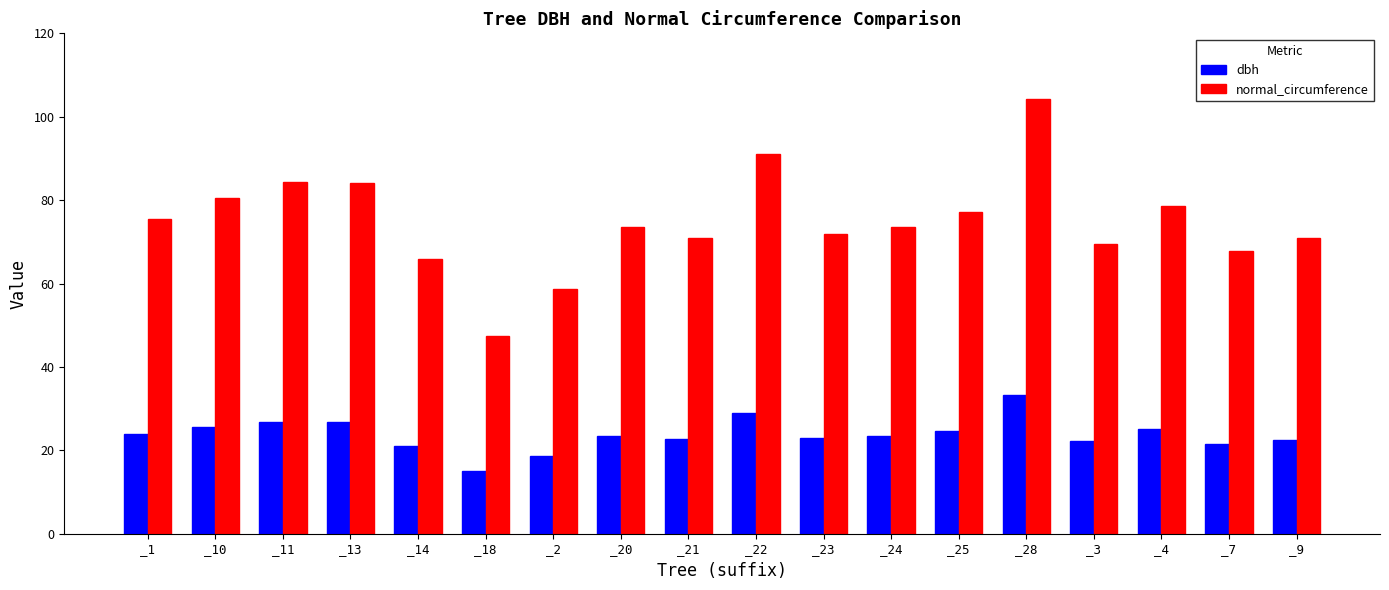

Rank the series by their maximum value, from highest to lowest.

normal_circumference, dbh